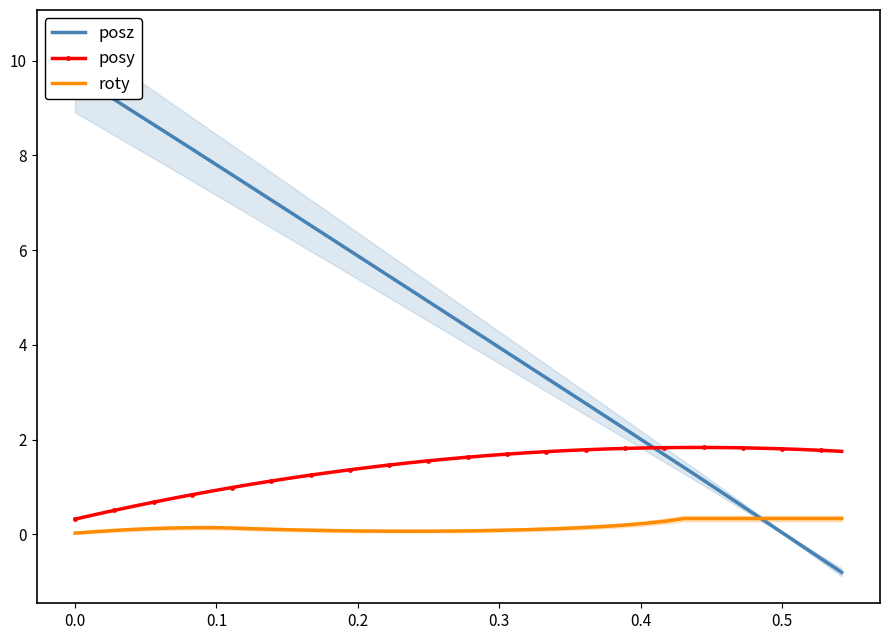

What is the minimum value for posy?

0.3